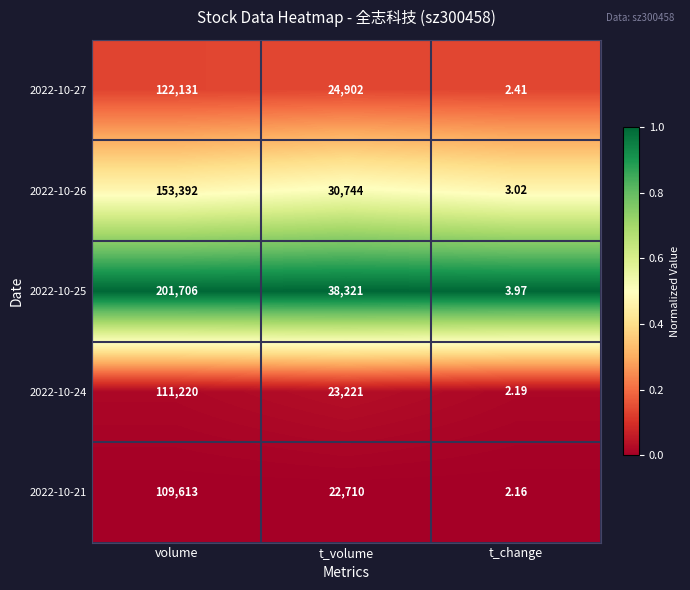

At which label does 2022-10-21 first exceed 22710?

volume